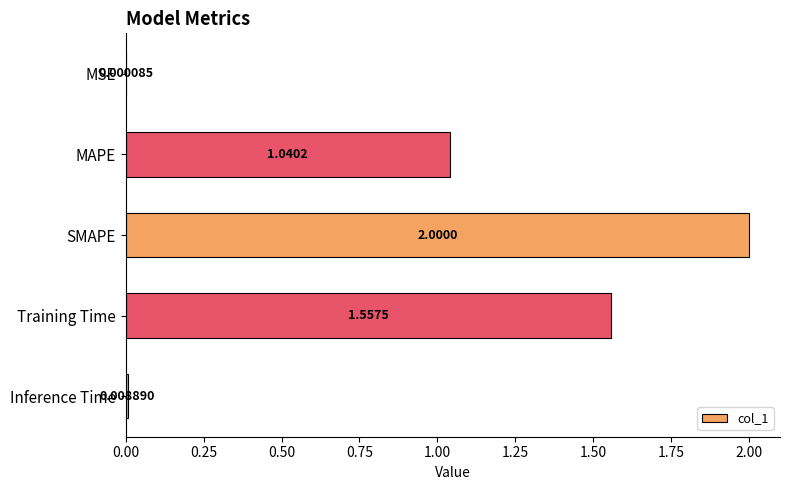

What is the sum of all values?

4.6